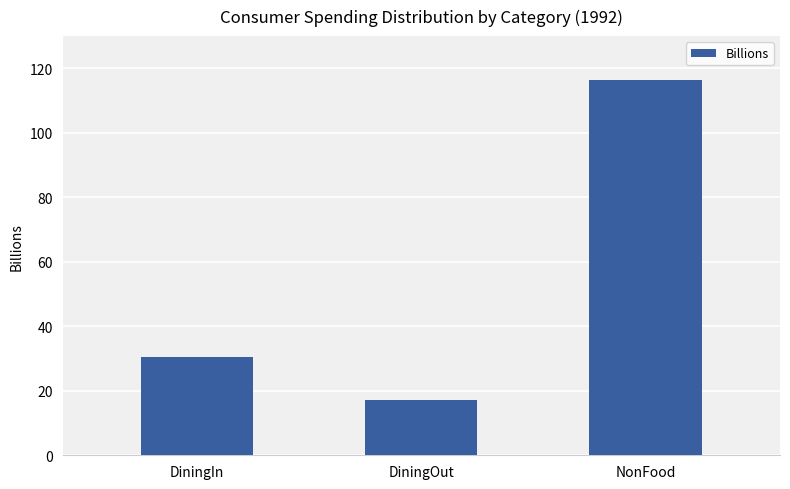

Rank the categories by value from highest to lowest.

NonFood, DiningIn, DiningOut